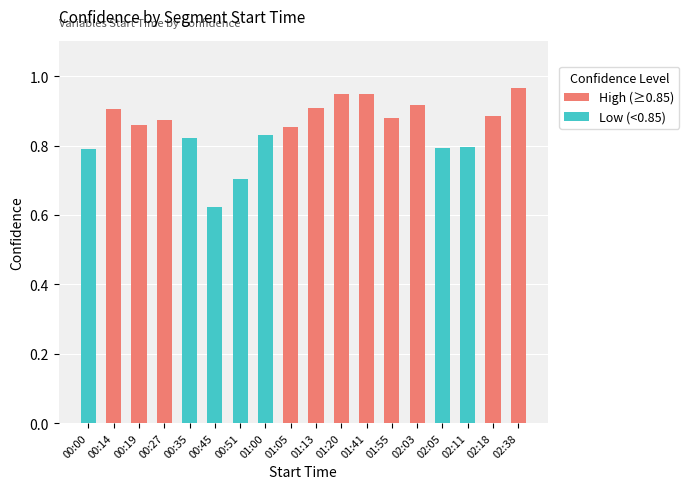

What is the value of the High (≥0.85) bar at the 17th from the left?

0.9